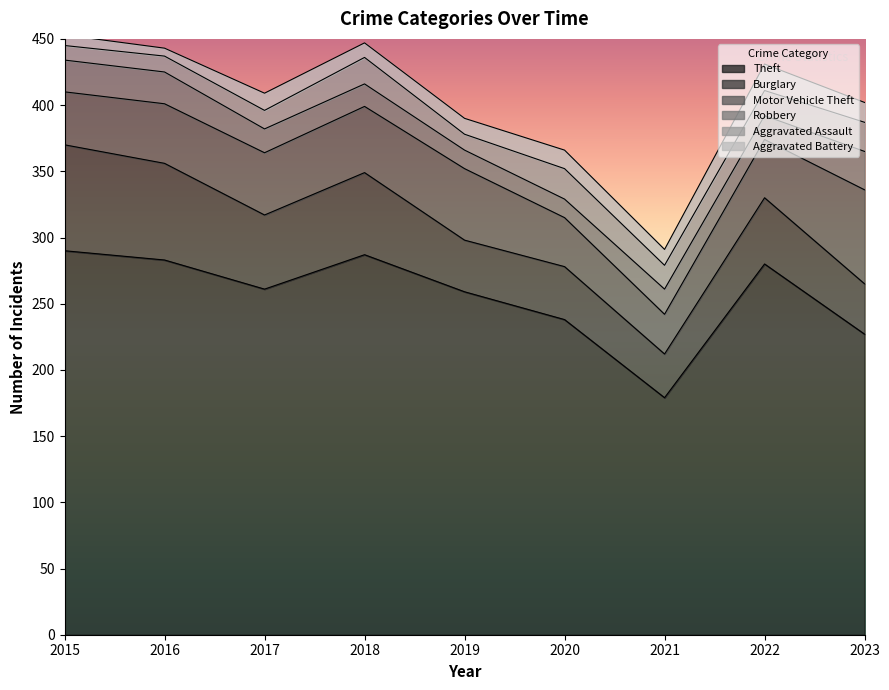

How many data points in Theft are less than 261?

4